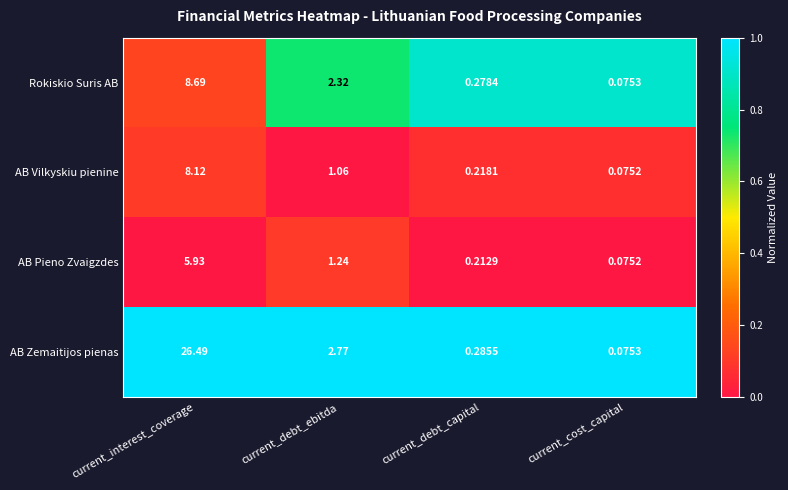

Which series changed the most between current_debt_ebitda and current_debt_capital?

AB Zemaitijos pienas